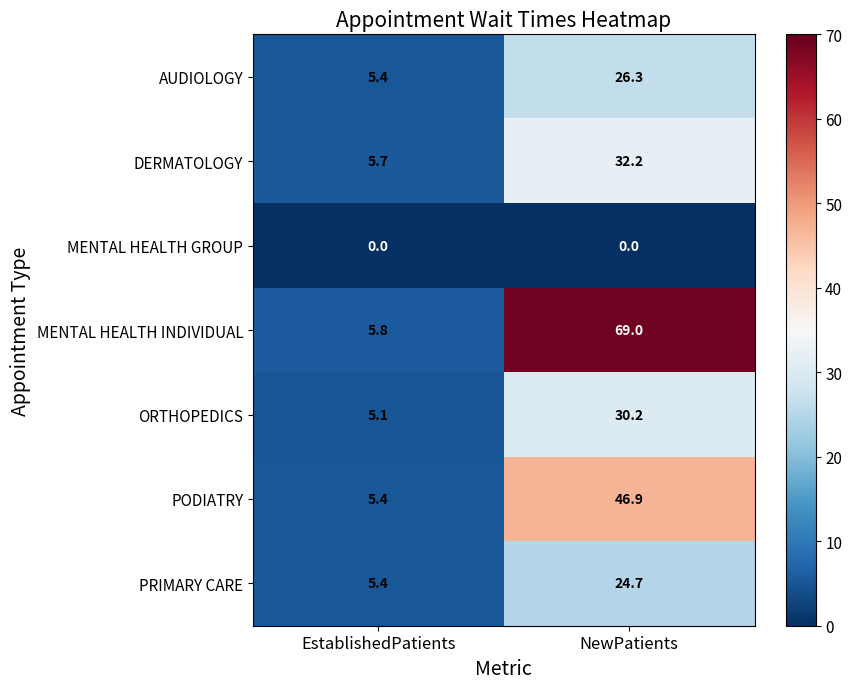

The PODIATRY series shows 61.3 at NewPatients. True or false?

False